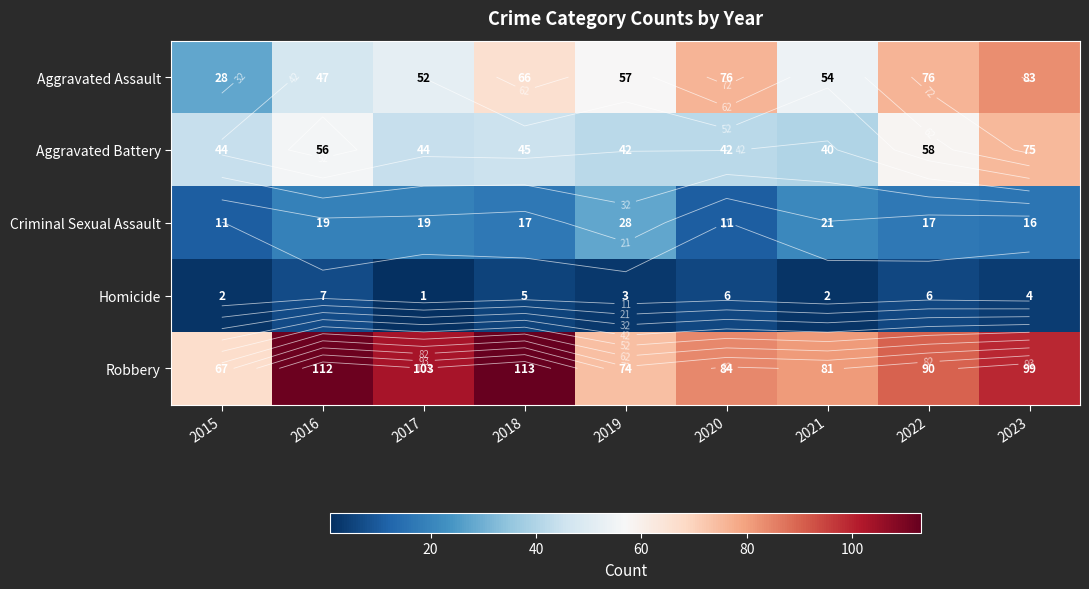

What is the highest value of the Robbery series?

113